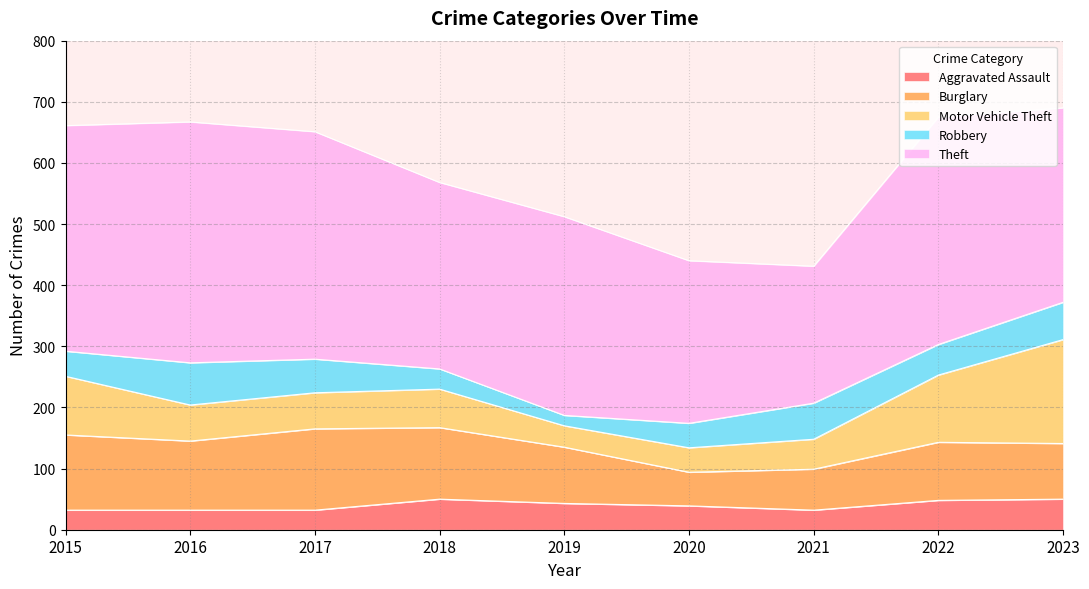

Is it true that Theft equals 129 at 2016?

False